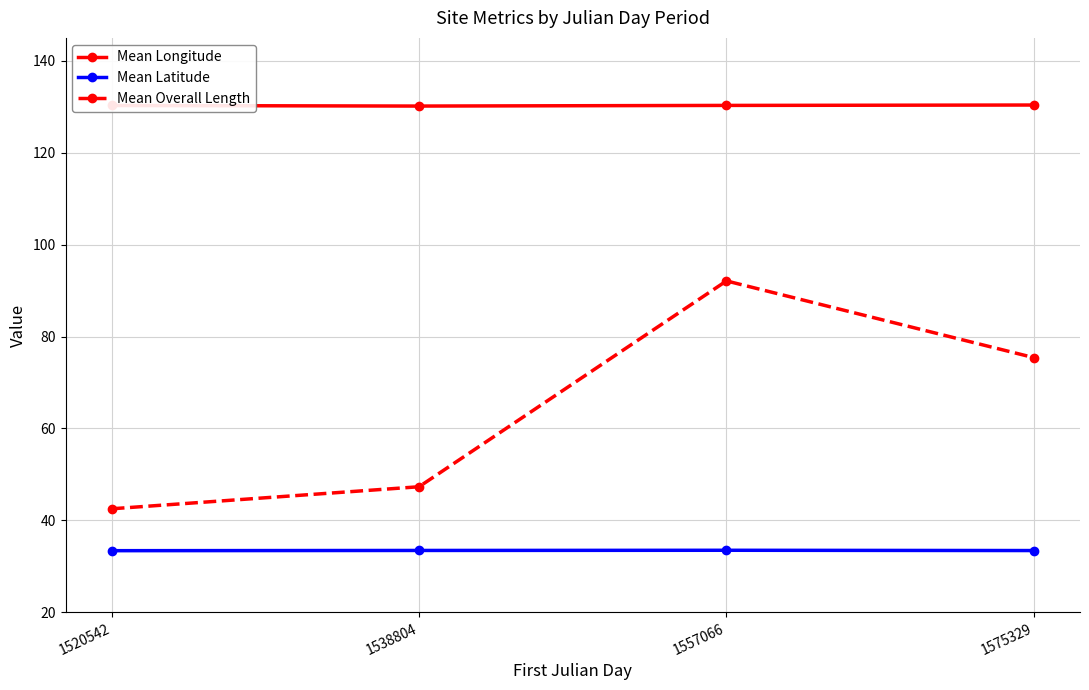

The value of Mean Longitude at 1575329 is 130.4. True or false?

True